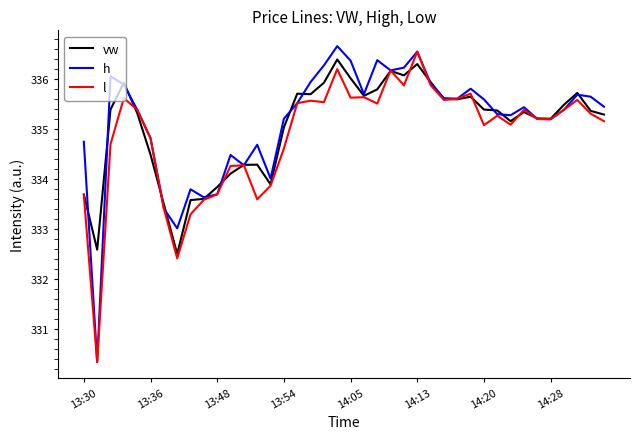

Which series has the widest spread of values?

h